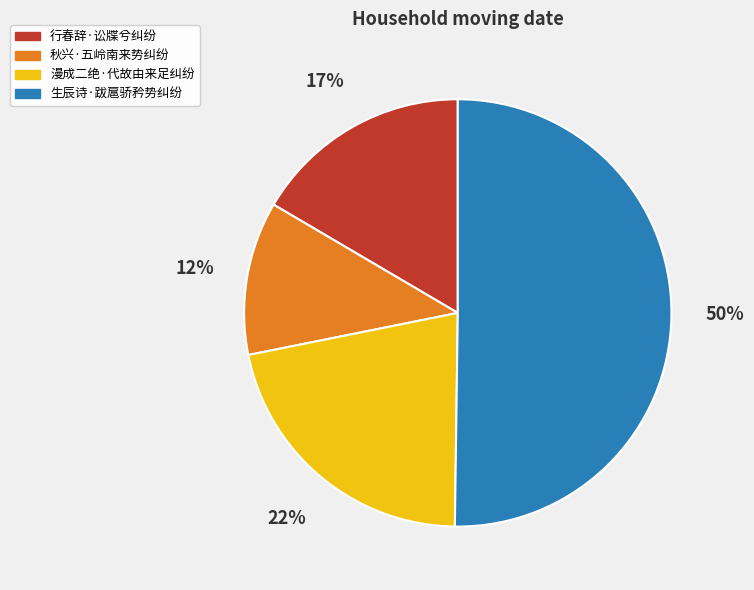

Approximately how many times larger is the value at 生辰诗·跋扈骄矜势纠纷 compared to 漫成二绝·代故由来足纠纷?

2.3